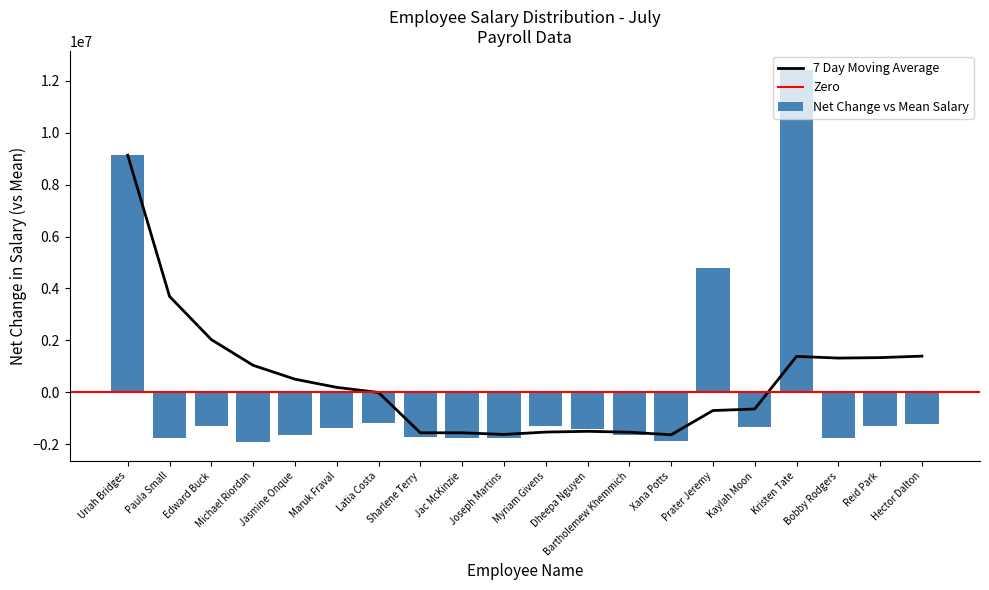

Between Kaylah Moon and Joseph Martins, which is larger?

Kaylah Moon